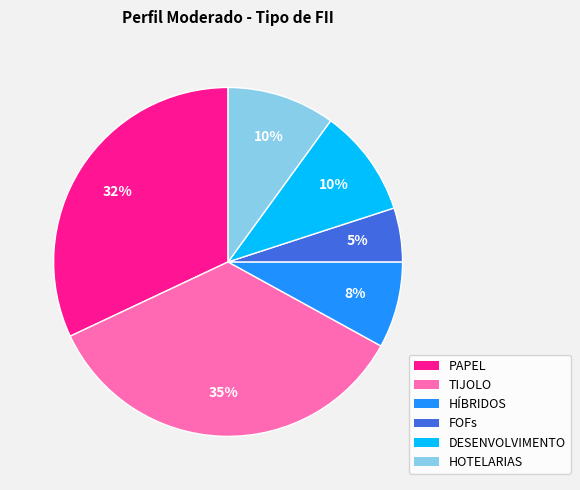

Do FOFs and HÍBRIDOS together represent more than half of the pie?

No